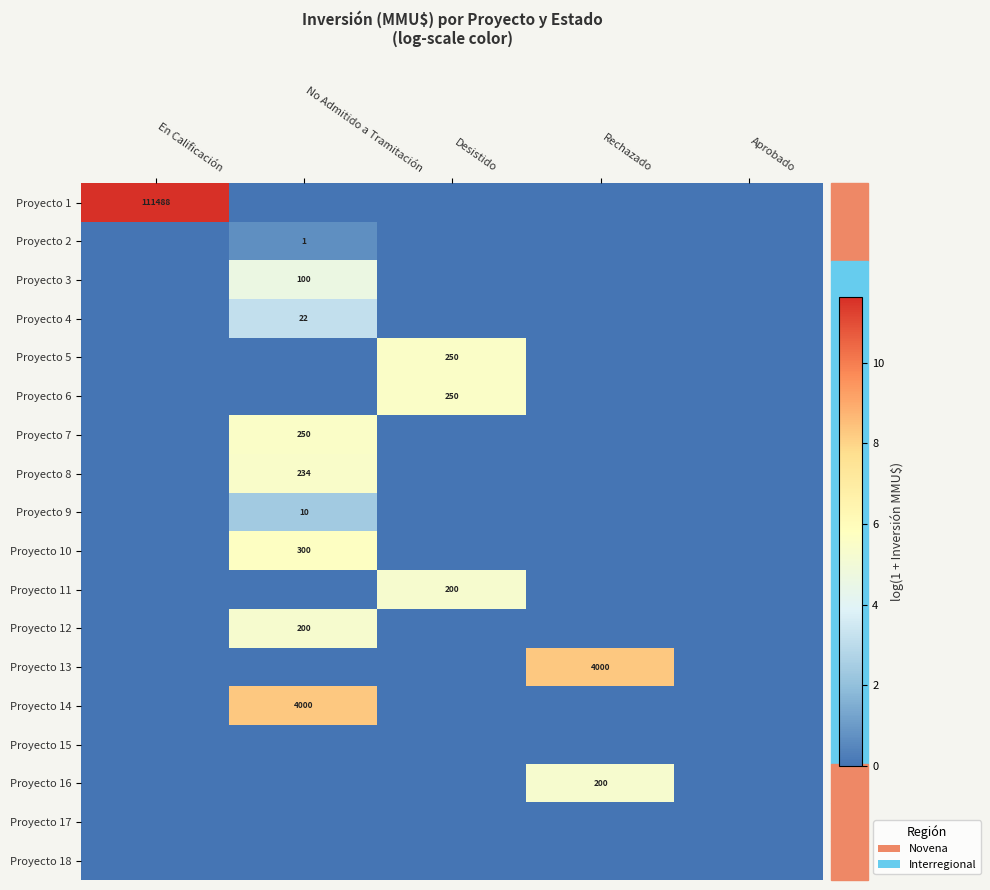

What is the difference between the highest and lowest values at En Calificación?

11.6